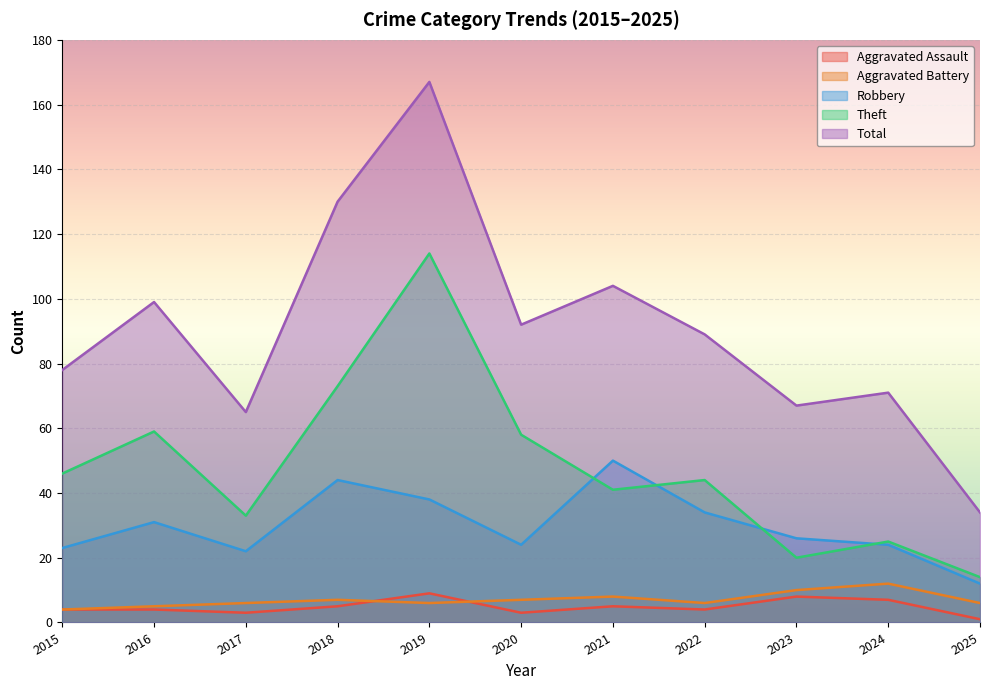

What is the minimum value for Robbery?

12